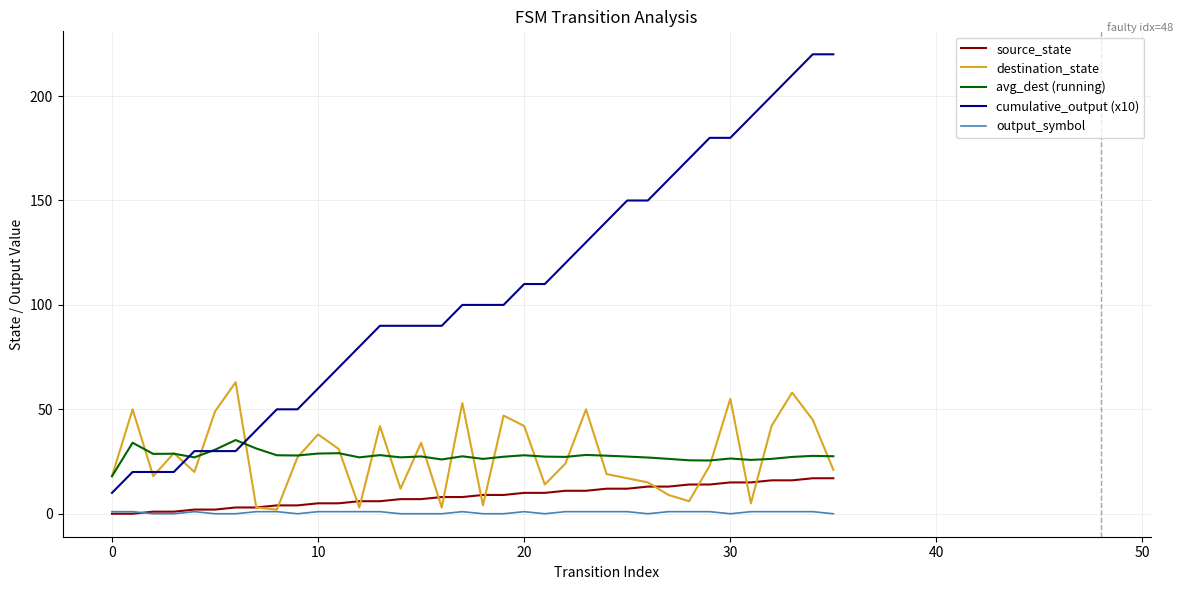

Which series has the largest range (max minus min)?

cumulative_output (x10)